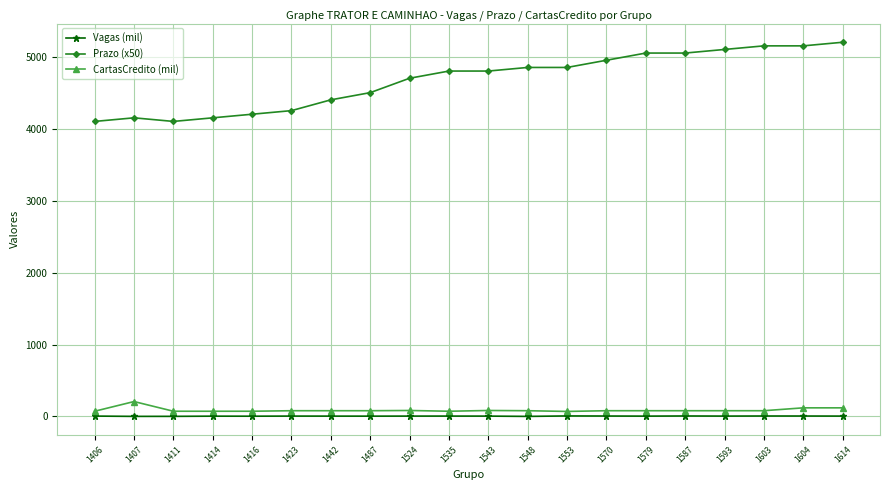

List the series in order of their peak value, lowest first.

Vagas (mil), CartasCredito (mil), Prazo (x50)